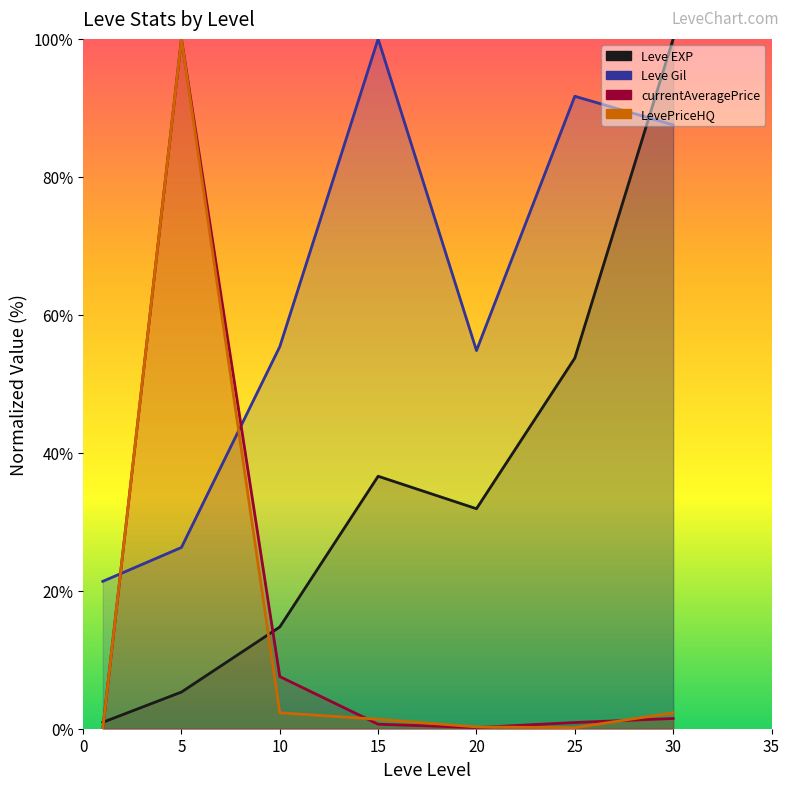

In Leve Gil, how many points are higher than both neighbors (excluding endpoints)?

2